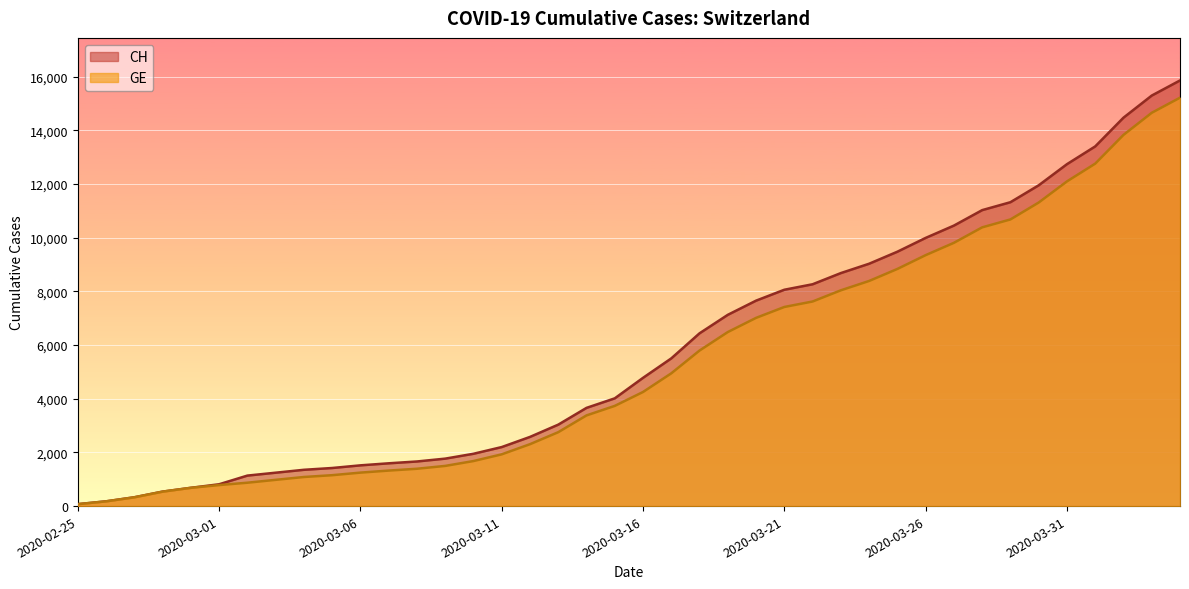

The value of CH at 2020-03-25 is 13728. True or false?

False